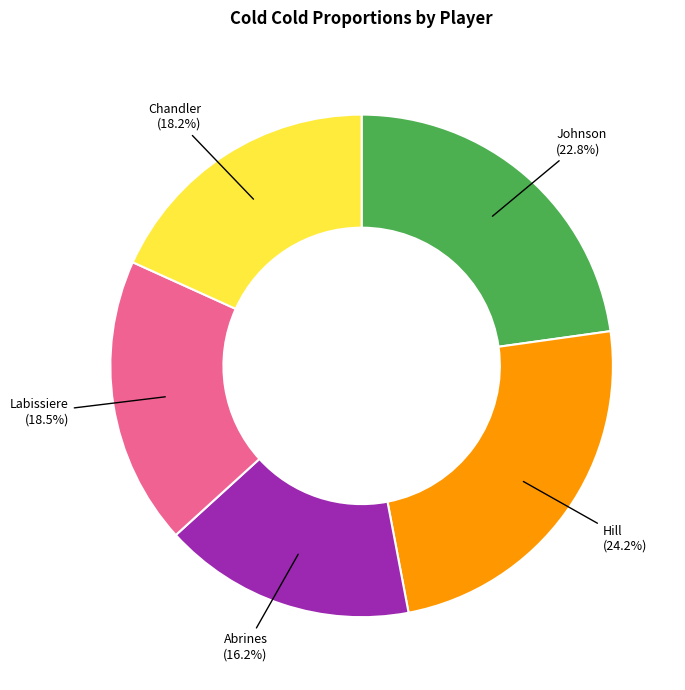

Does any single category account for the majority?

No